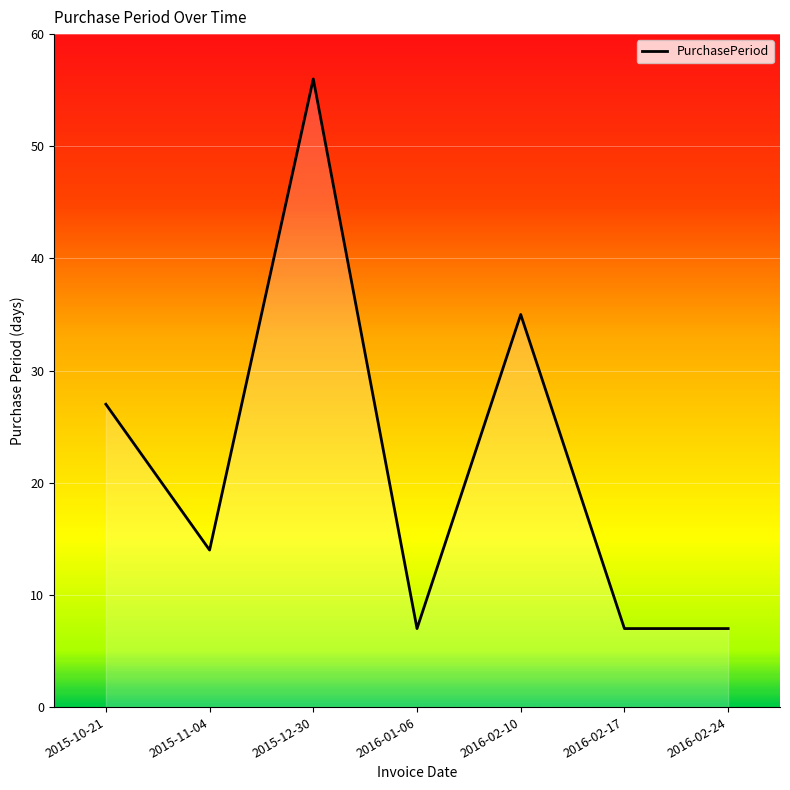

True or false: the data shows 7 at 2016-02-17.

True